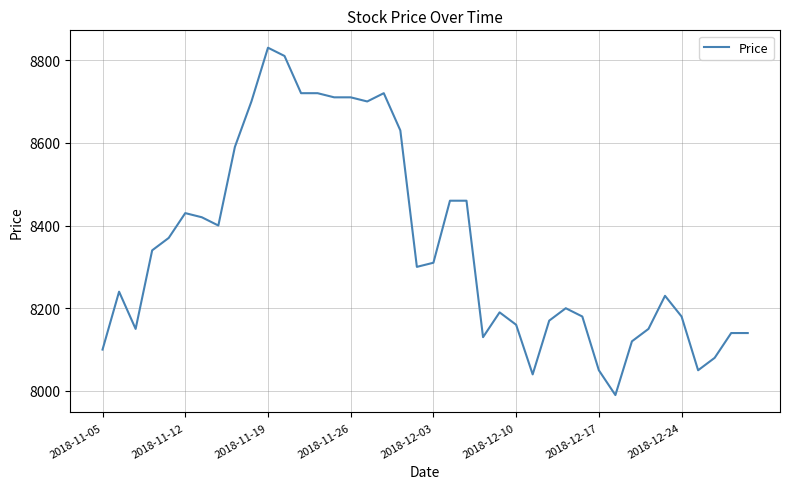

What is the minimum value shown in the chart?

7990